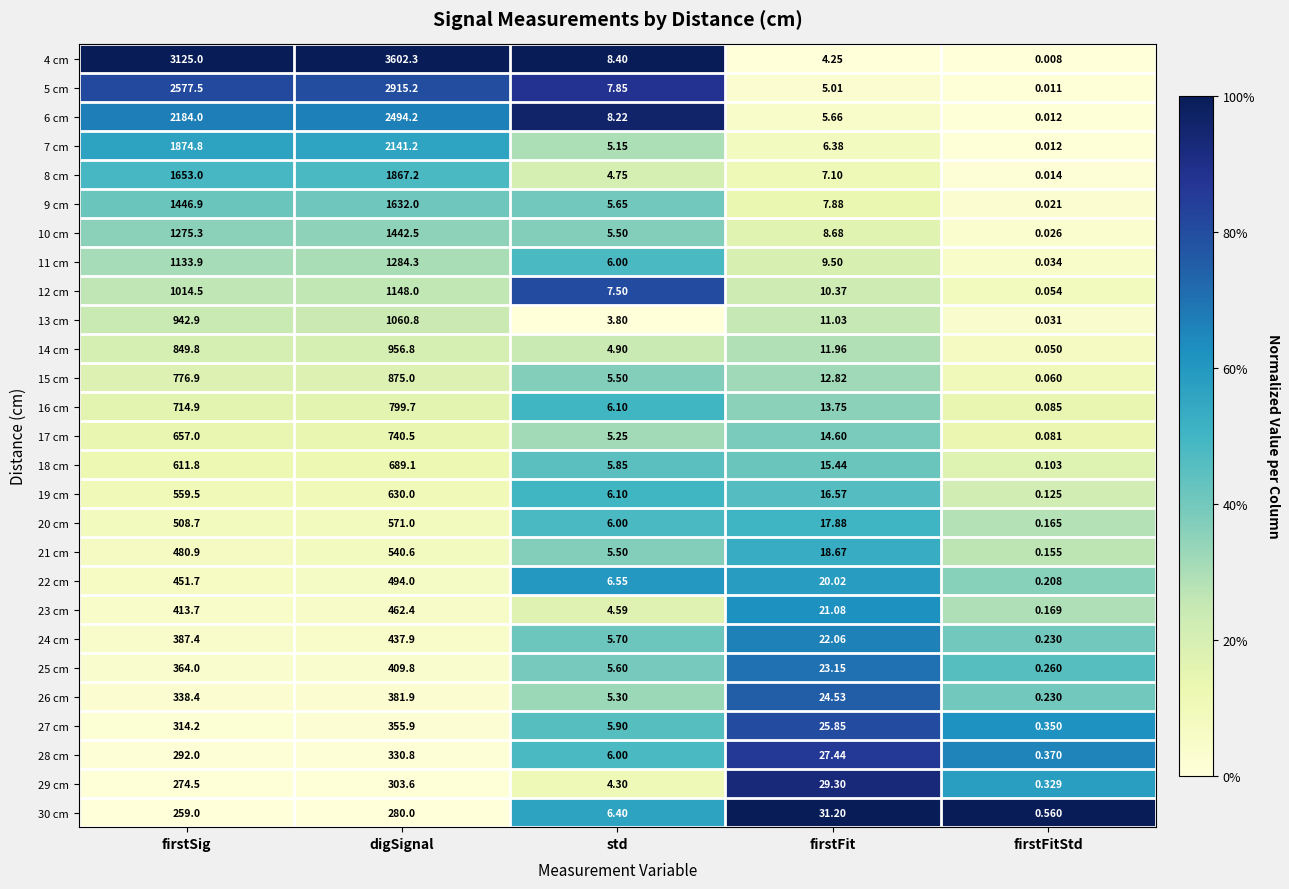

Rank the series by their maximum value, from highest to lowest.

4 cm, 5 cm, 6 cm, 7 cm, 8 cm, 9 cm, 10 cm, 11 cm, 12 cm, 13 cm, 14 cm, 15 cm, 16 cm, 17 cm, 18 cm, 19 cm, 20 cm, 21 cm, 22 cm, 23 cm, 24 cm, 25 cm, 26 cm, 27 cm, 28 cm, 29 cm, 30 cm